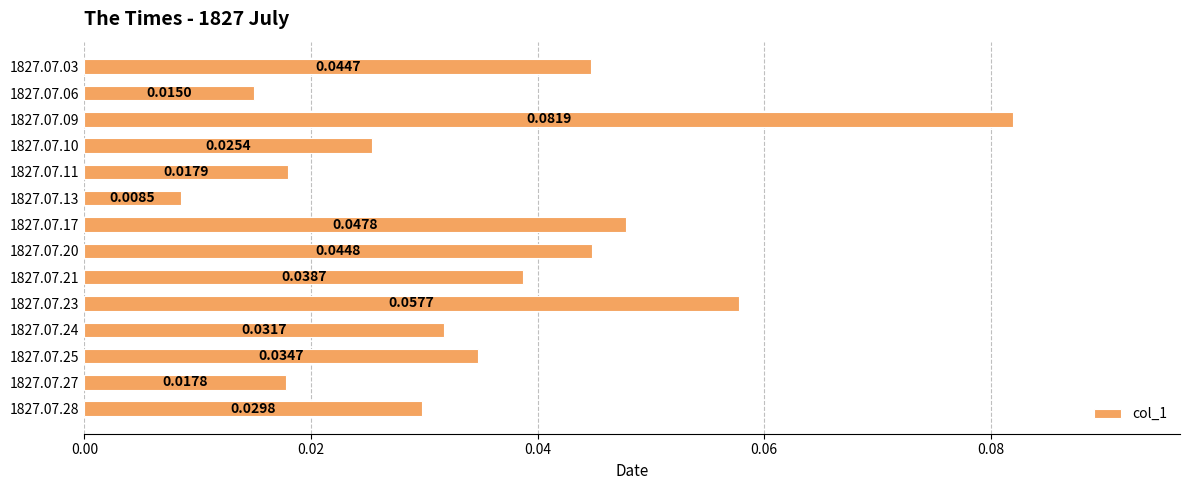

Between 1827.07.17 and 1827.07.23, which is larger?

1827.07.23